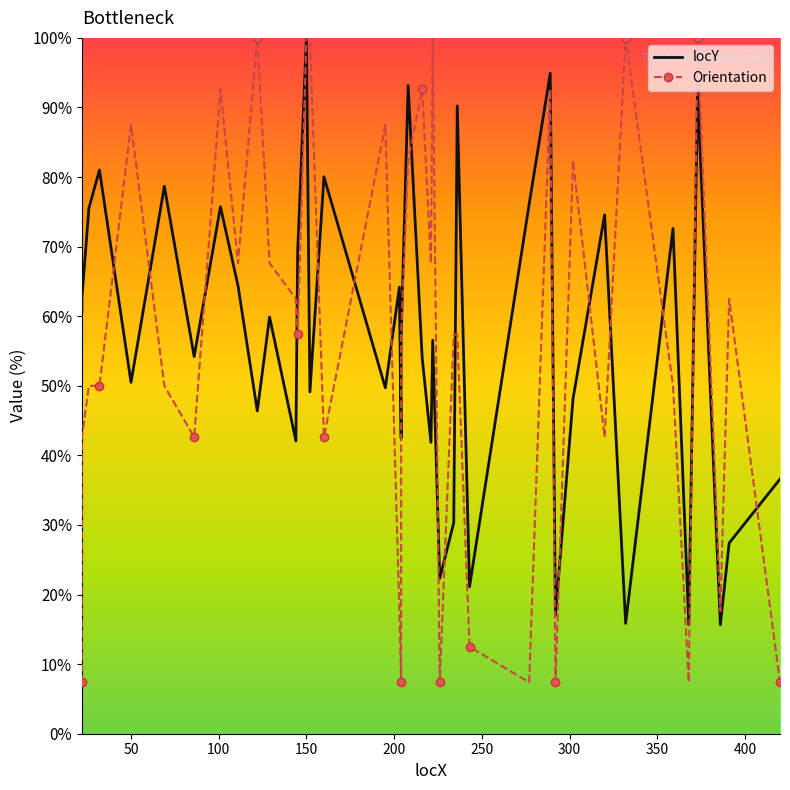

What is the value of the Orientation point at the 20th from the left?

57.4